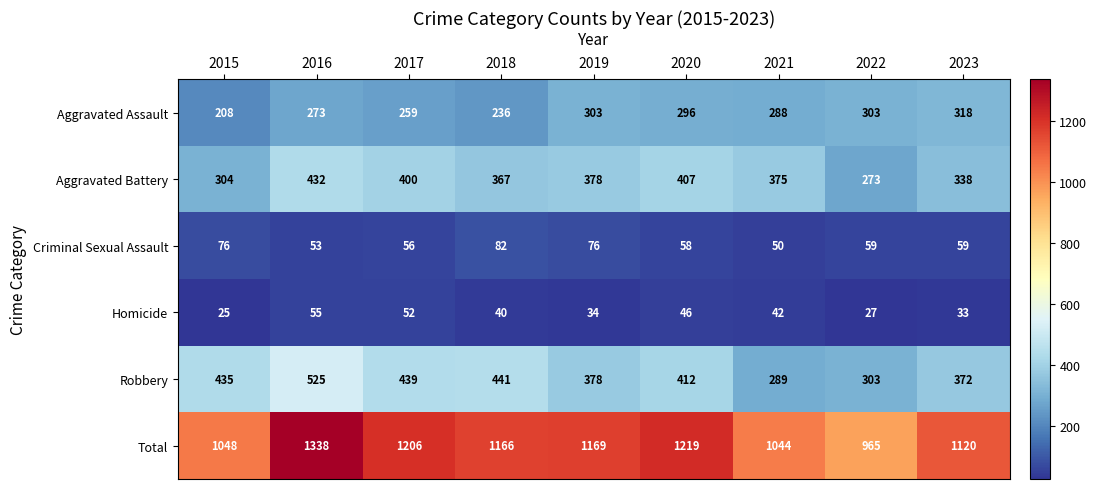

How many data points in Aggravated Assault are less than 288?

4